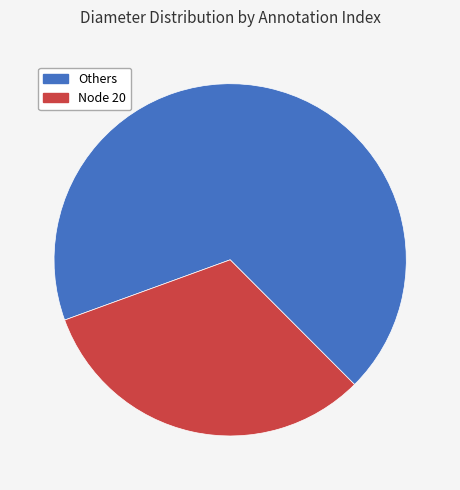

Combined, do Others and Node 20 account for over 50%?

Yes